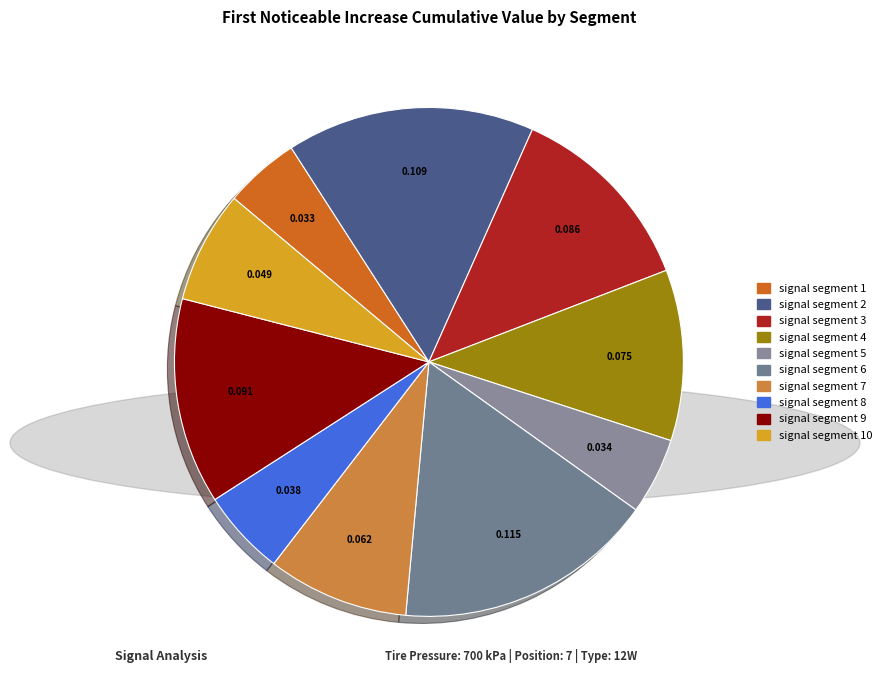

Rank the categories by value from lowest to highest.

signal segment 1, signal segment 5, signal segment 8, signal segment 10, signal segment 7, signal segment 4, signal segment 3, signal segment 9, signal segment 2, signal segment 6